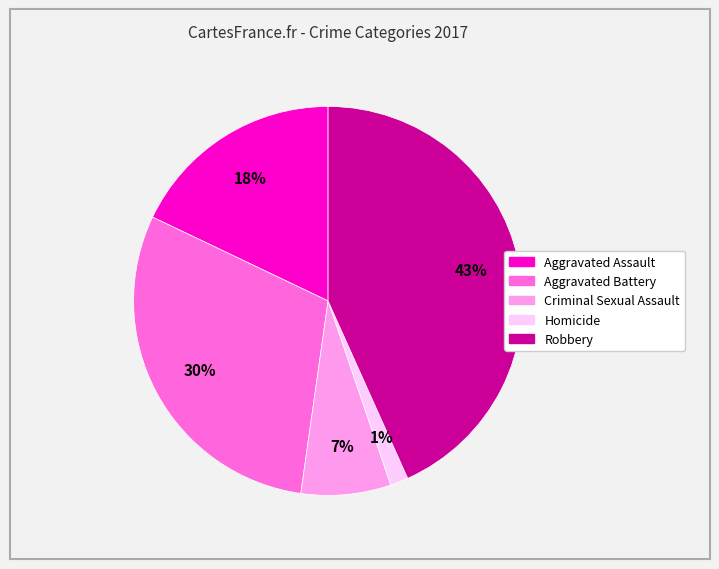

Does any single category account for the majority?

No